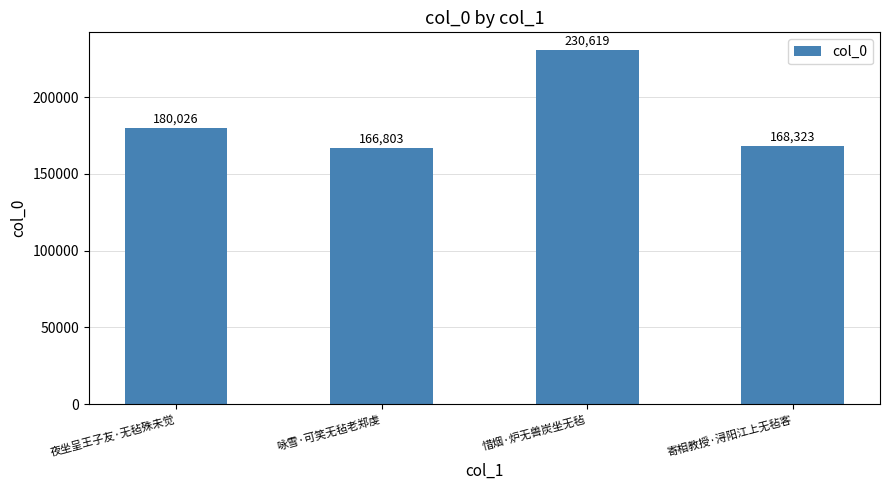

Which label corresponds to the smallest value in the chart?

咏雪·可笑无毡老郑虔